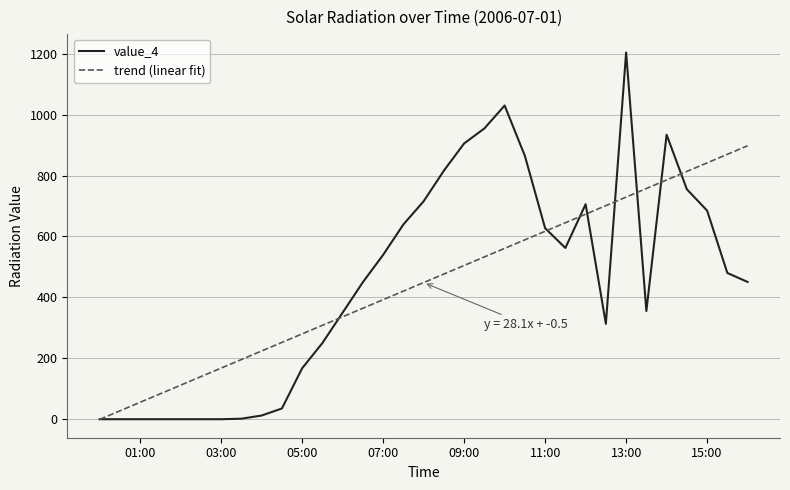

Which series has the widest spread of values?

value_4